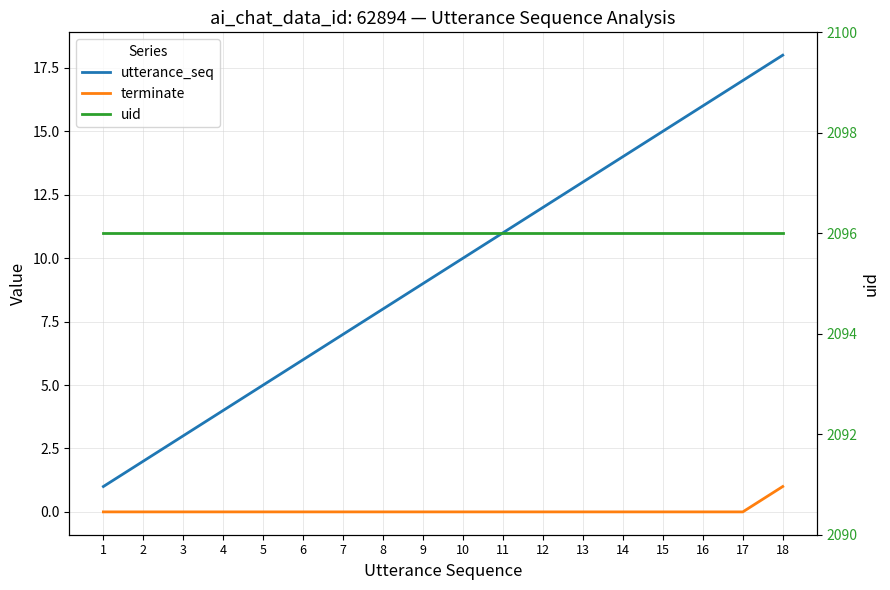

How many data points does each series have?

18